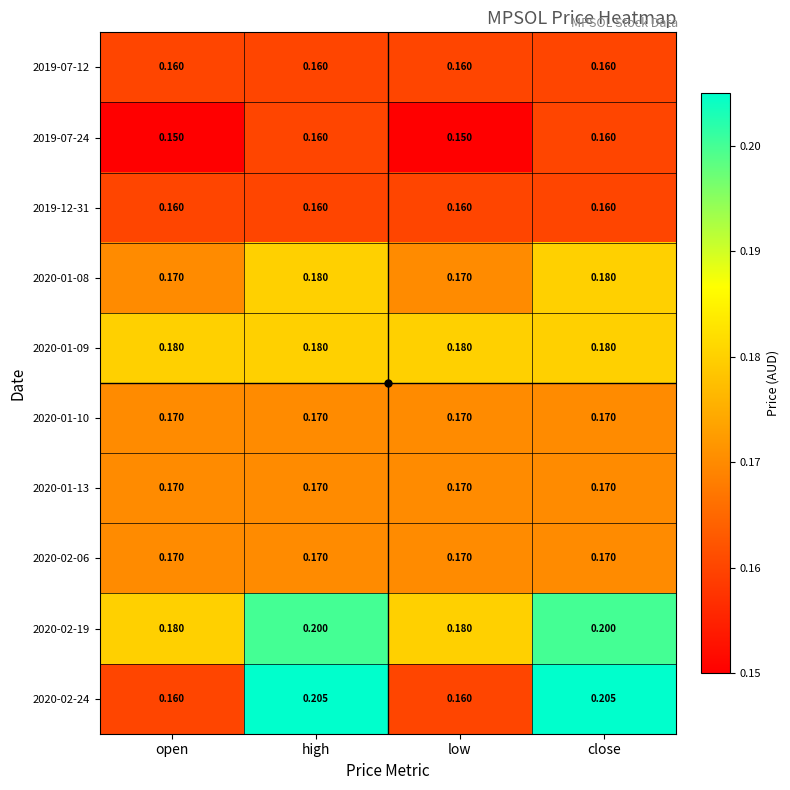

Between open and high, which series saw the biggest shift?

2020-02-24